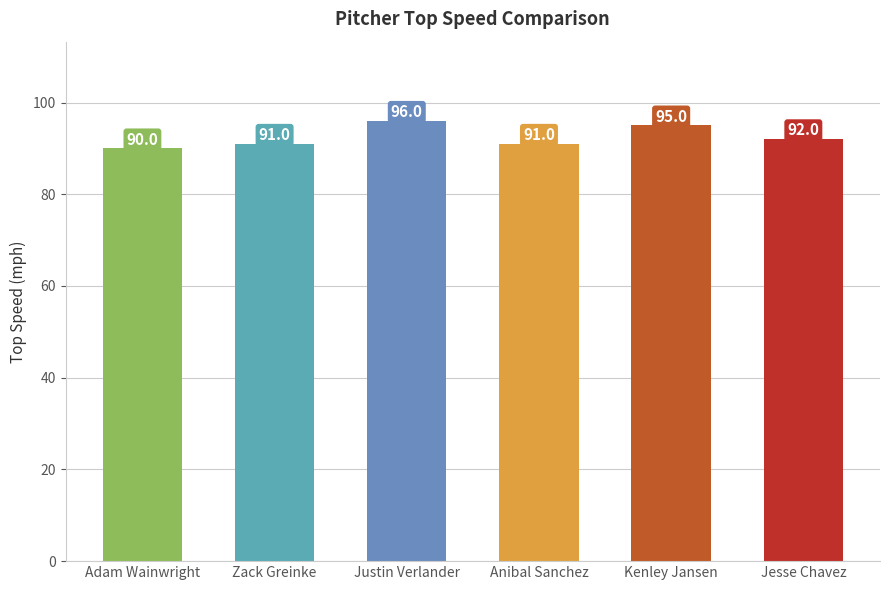

Reading right to left, list all the values displayed in this chart.

Jesse Chavez=92	Kenley Jansen=95	Anibal Sanchez=91	Justin Verlander=96	Zack Greinke=91	Adam Wainwright=90